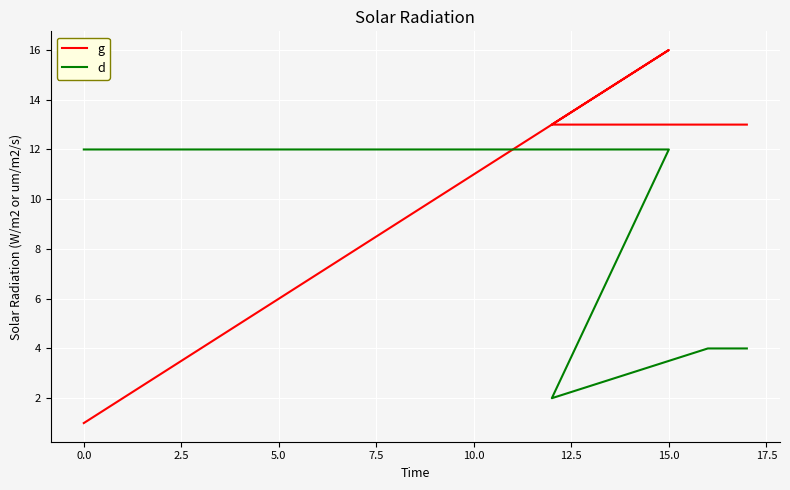

Between −2.5 and 7.5, which is larger?

7.5